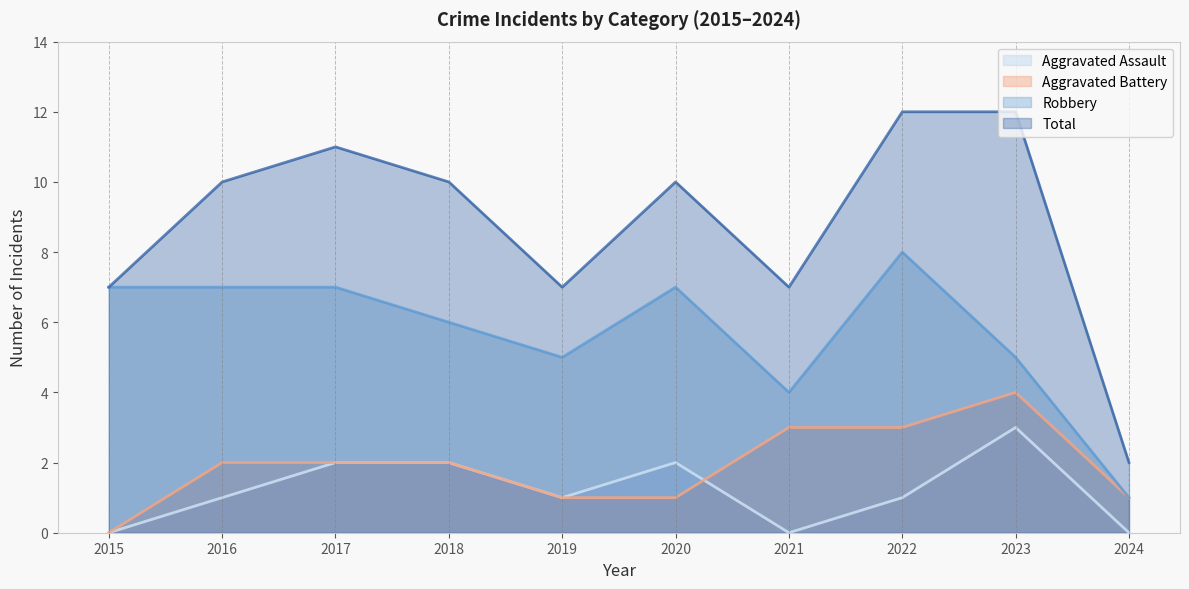

What is the sum of the Total values at 2022 and 2020?

22